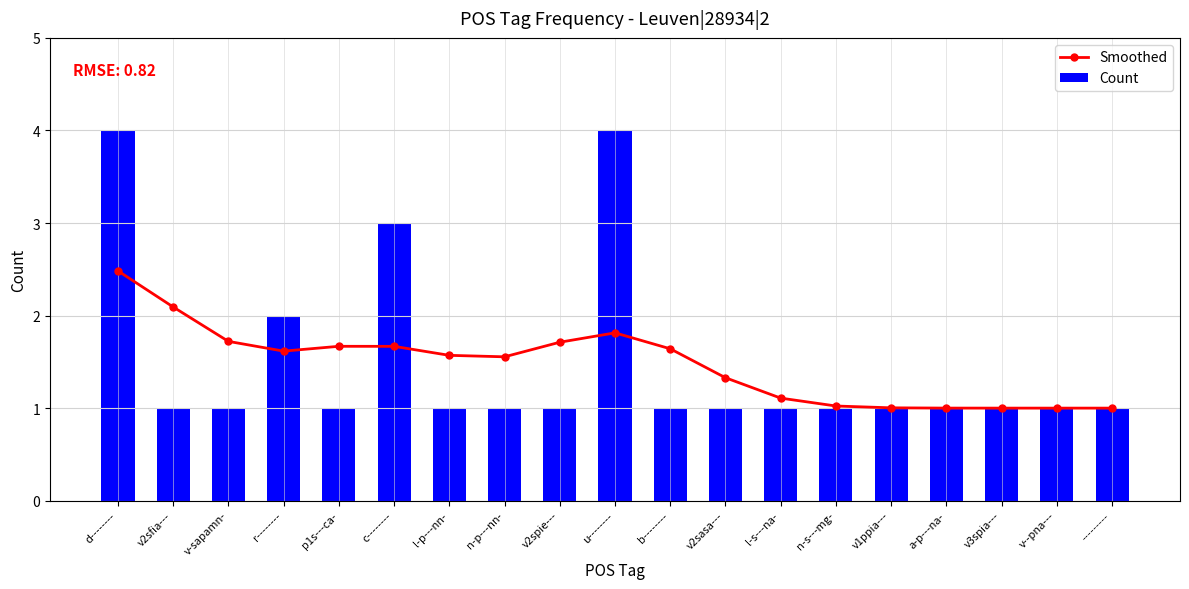

At l-p---nn-, list the series in order from smallest to largest.

Count, Smoothed